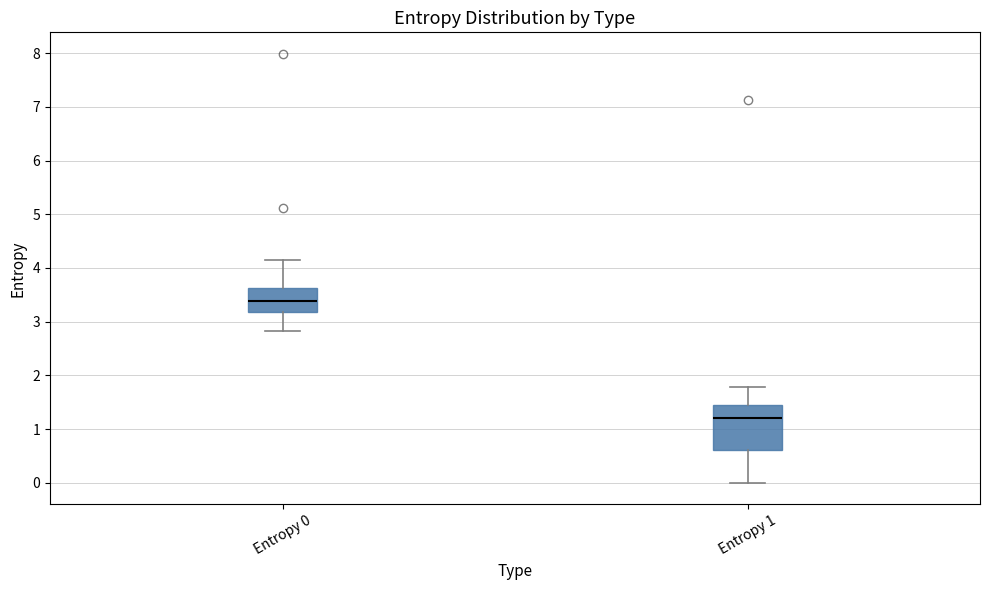

Which box is the tallest, from its lower edge to its upper edge?

Entropy 1